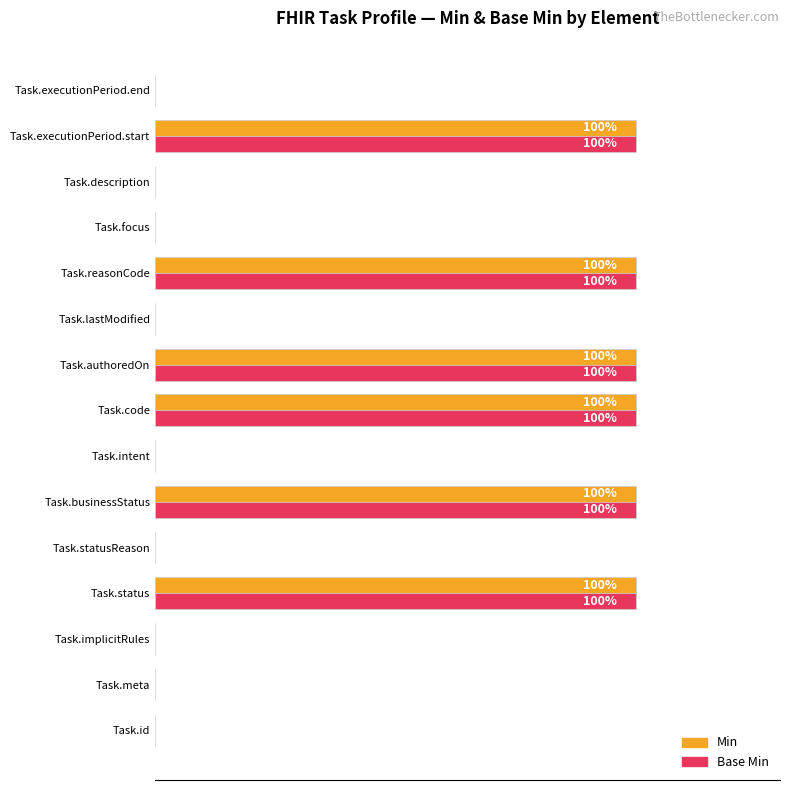

What are all the series names shown in the legend?

Min, Base Min